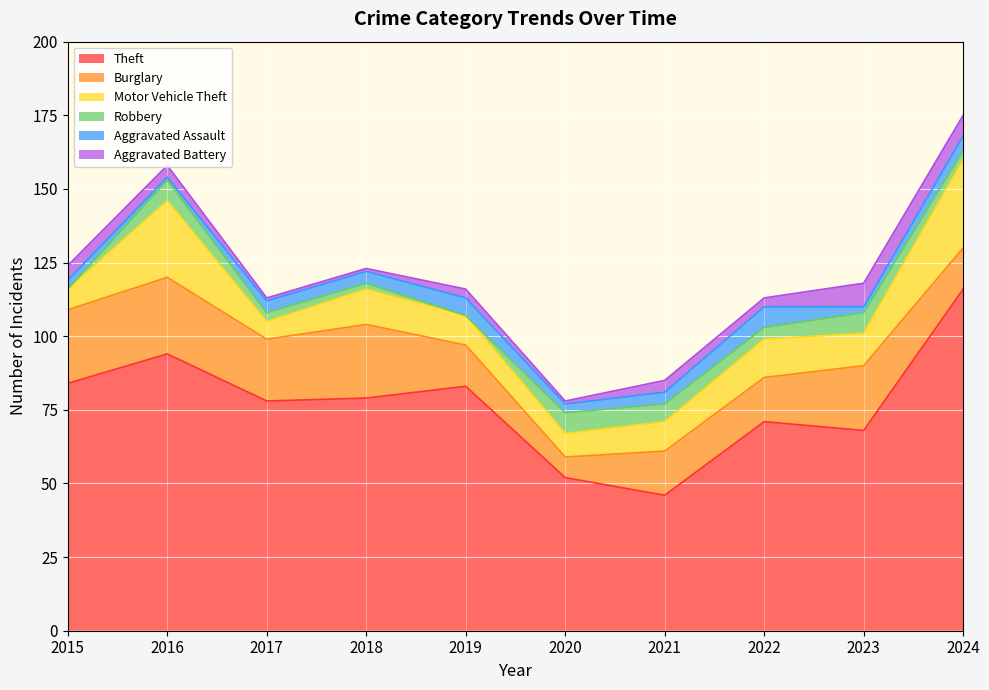

At which category is the sum across all series the highest?

2024